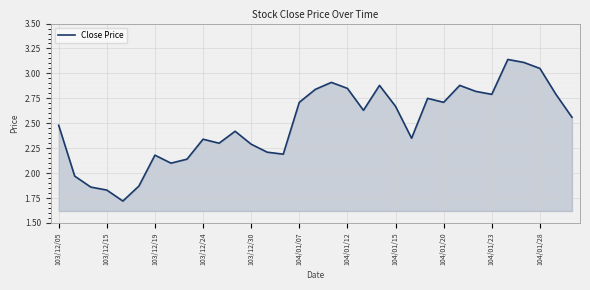

What is the difference between the maximum and minimum values?

1.4